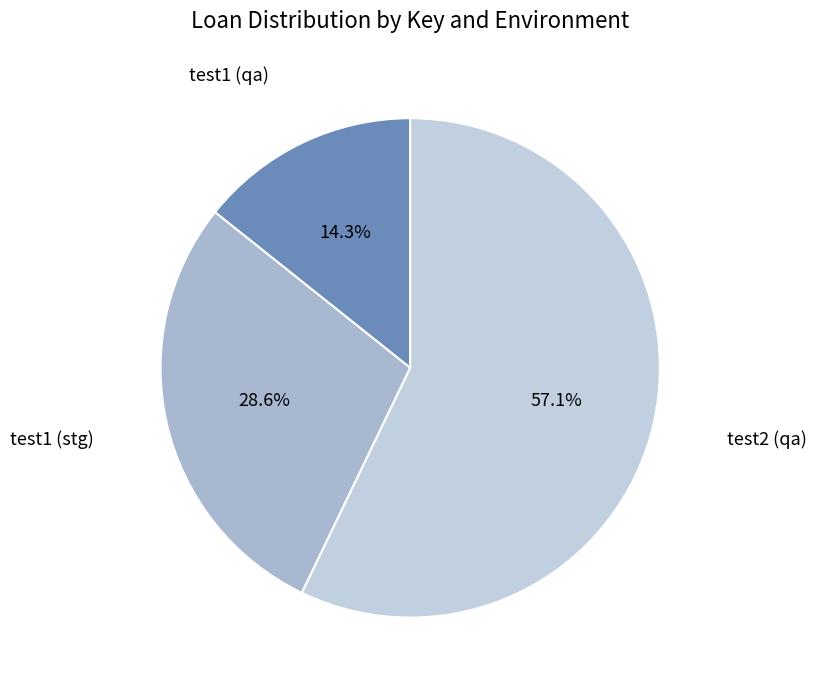

Does any single category account for the majority?

Yes